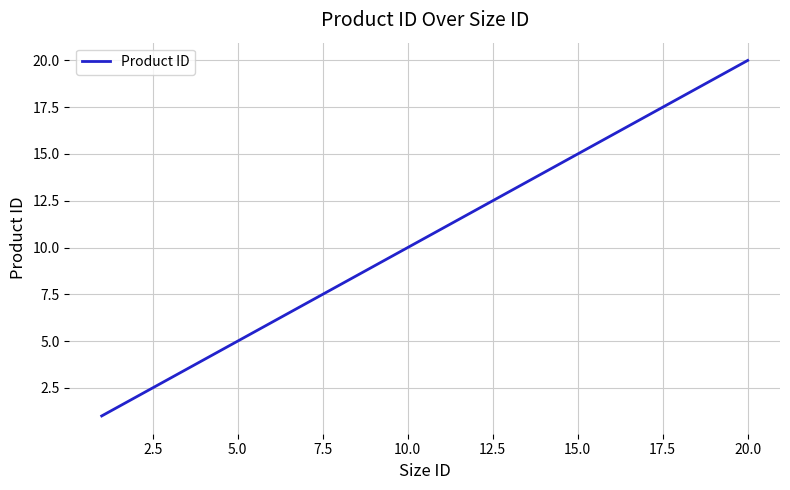

What is the maximum value shown in the chart?

20